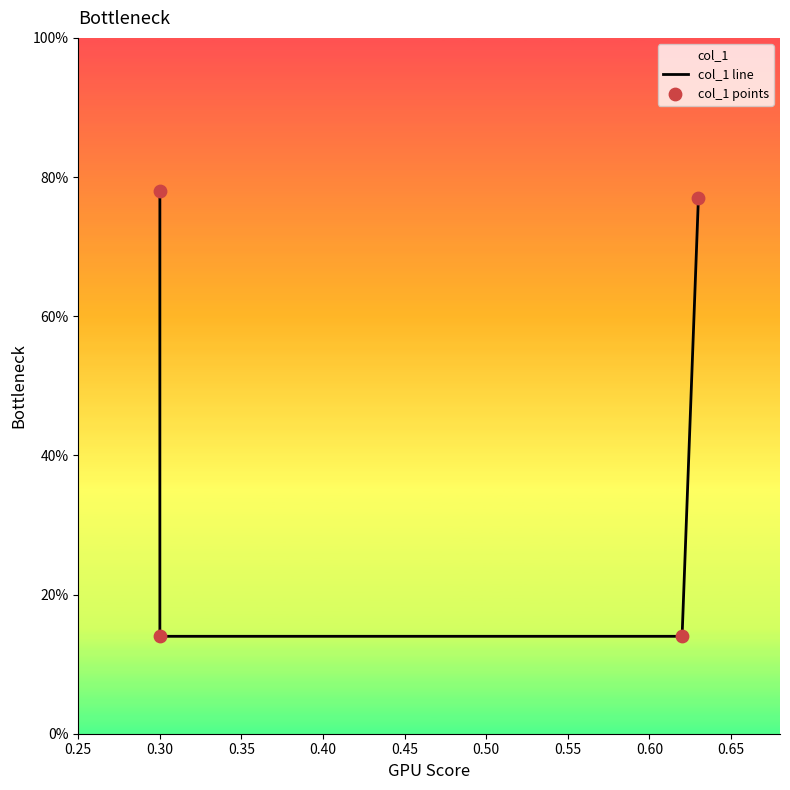

Which series reaches the minimum Y coordinate?

col_1 line